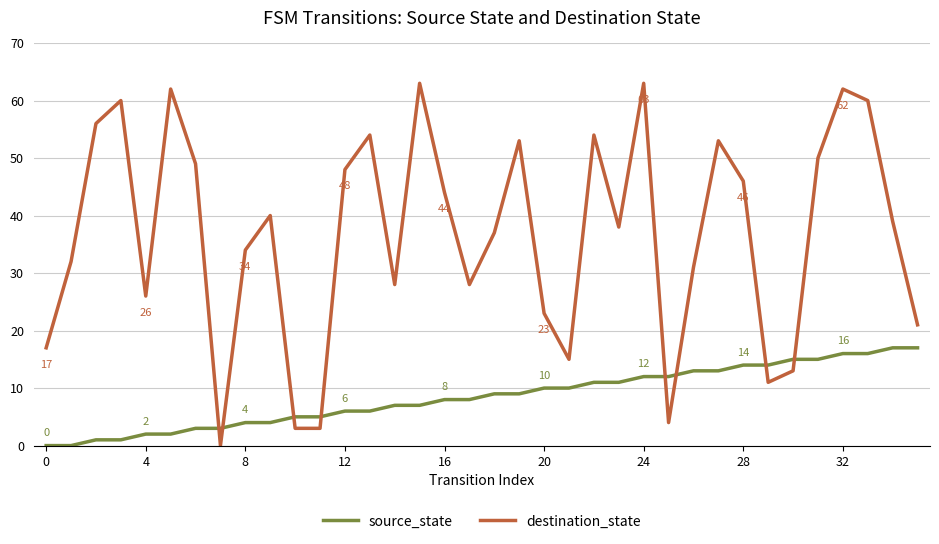

Which series has the widest spread of values?

destination_state